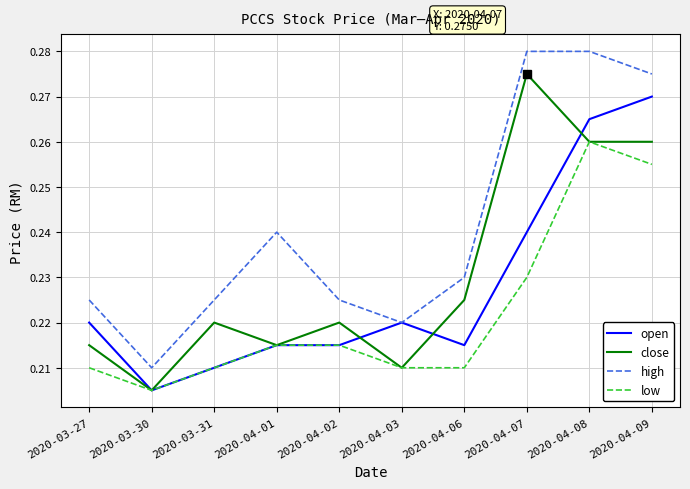

Rank the series by their maximum value, from highest to lowest.

high, close, open, low